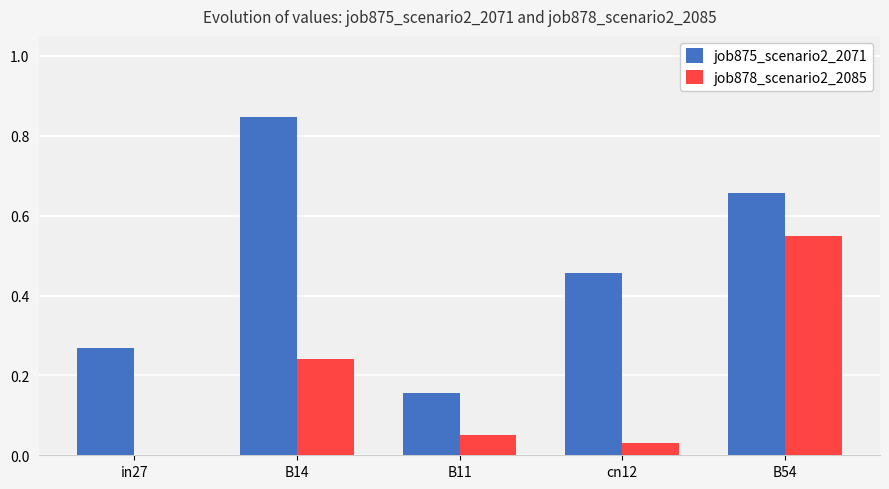

Between in27 and B54, which series saw the biggest shift?

job878_scenario2_2085